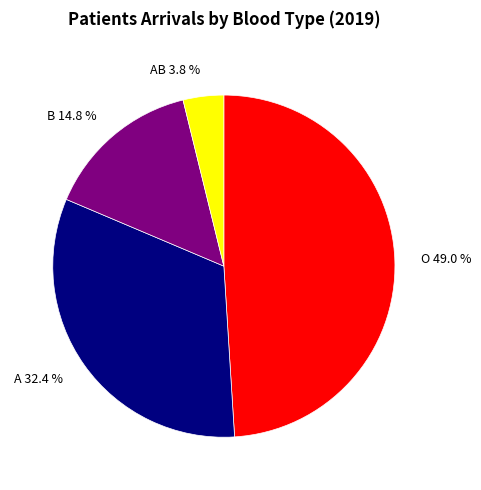

What is the largest slice in the pie chart?

O 49.0 %